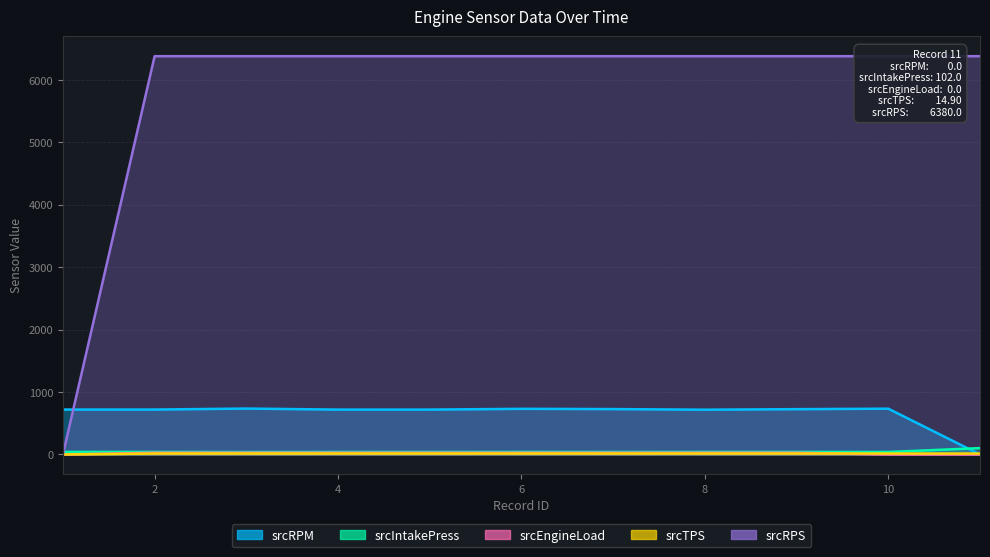

How many lines are shown in the chart?

5